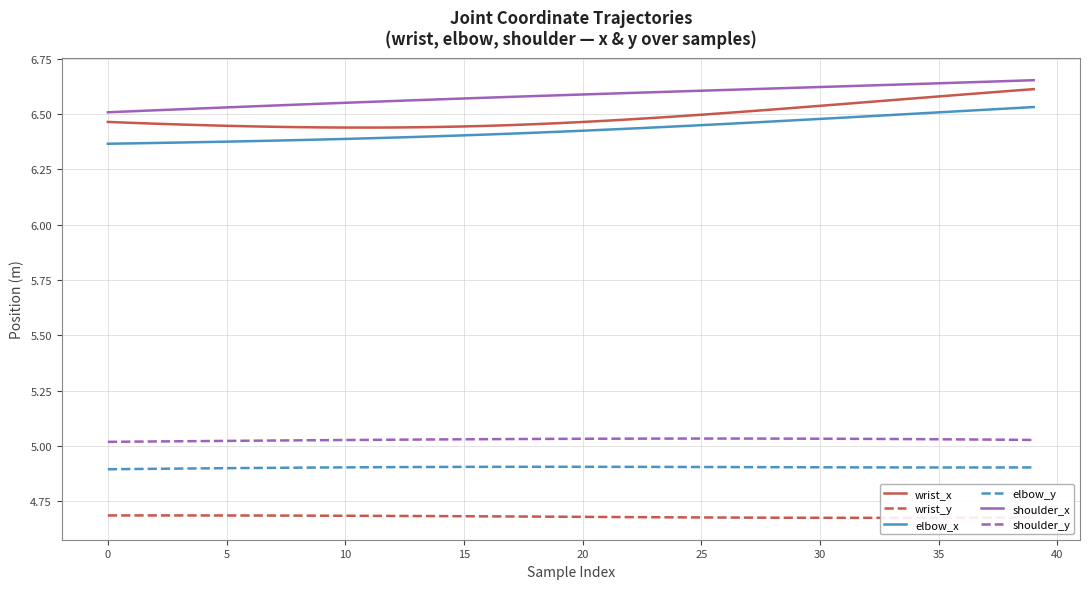

True or false: shoulder_x and shoulder_y intersect in this chart.

False